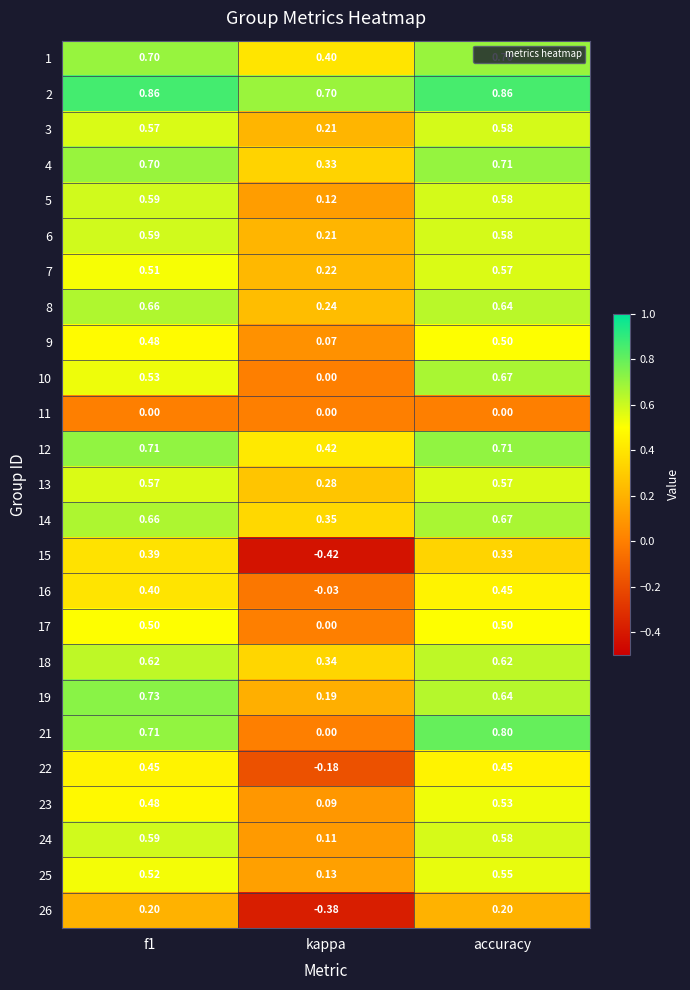

Which category has the lowest value across all series?

kappa